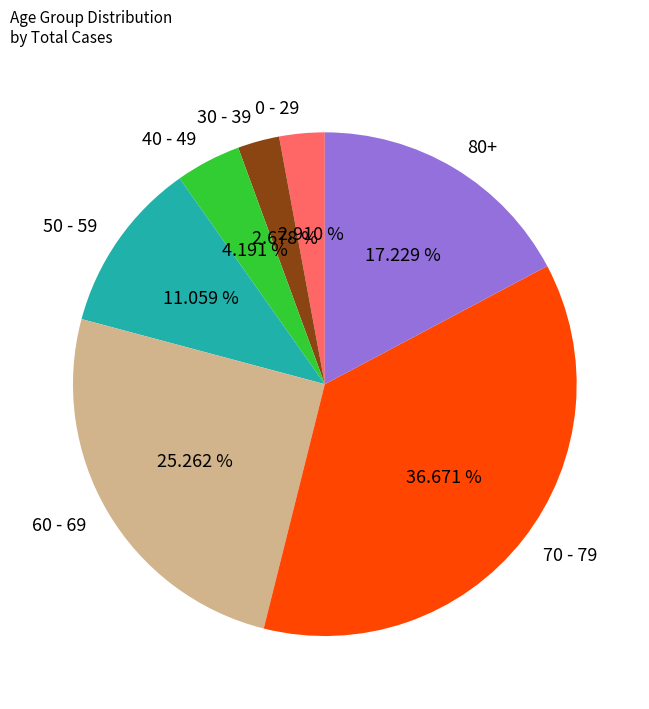

Which category has the biggest portion of the pie?

70 - 79